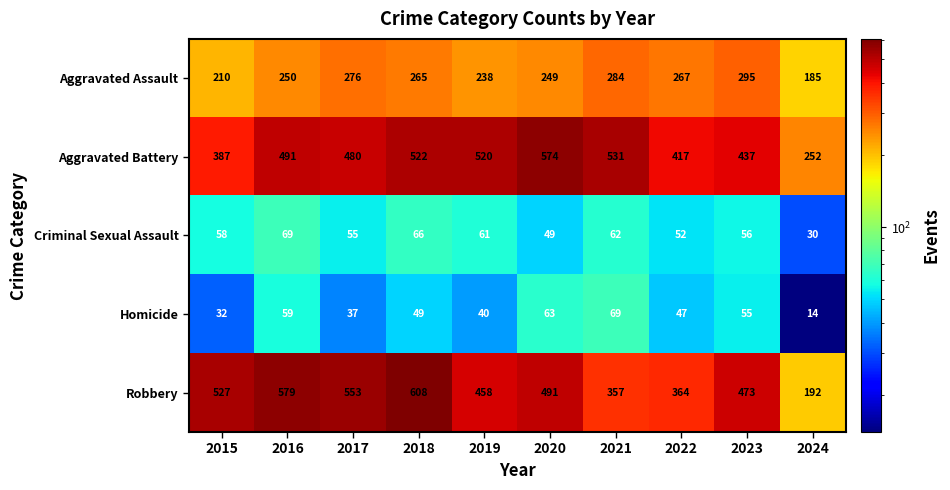

What is the total value across all series at 2015?

1214